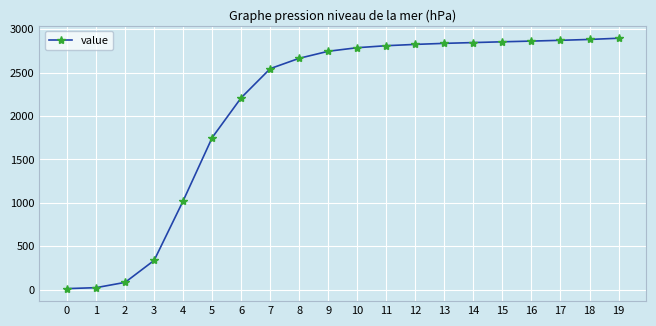

The value at 12 is 2825. True or false?

True